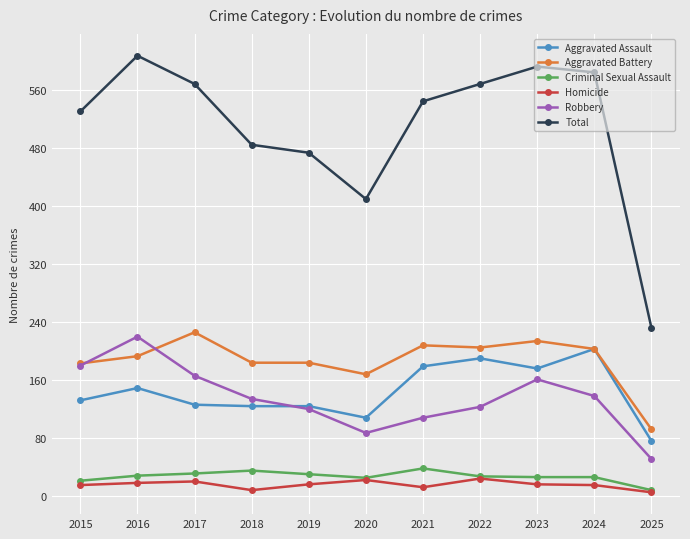

Is the value of Criminal Sexual Assault at 2025 greater than the value of Aggravated Assault at 2019?

No